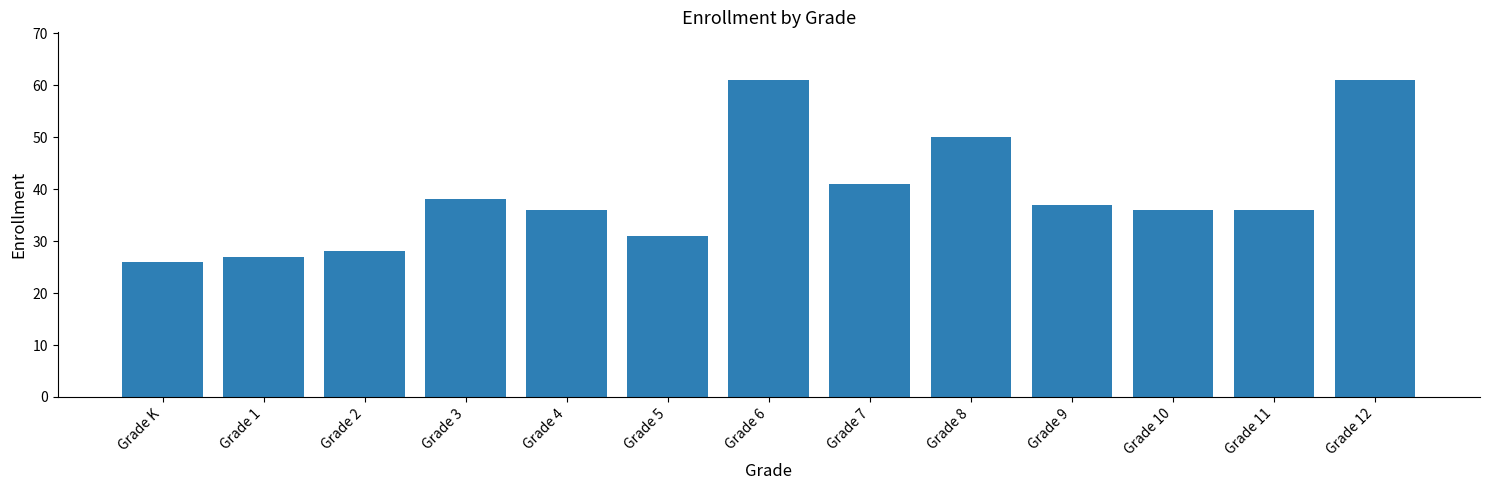

What is the change in value from Grade 3 to Grade 9?

-1